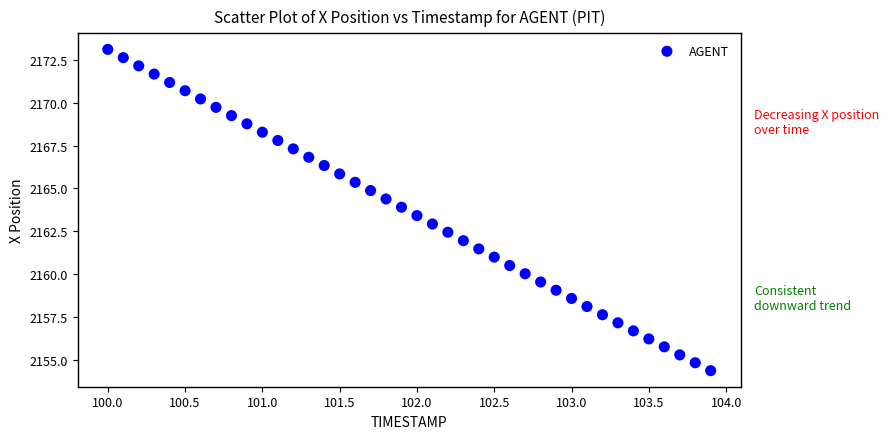

What is the range of X values (max minus min)?

3.9